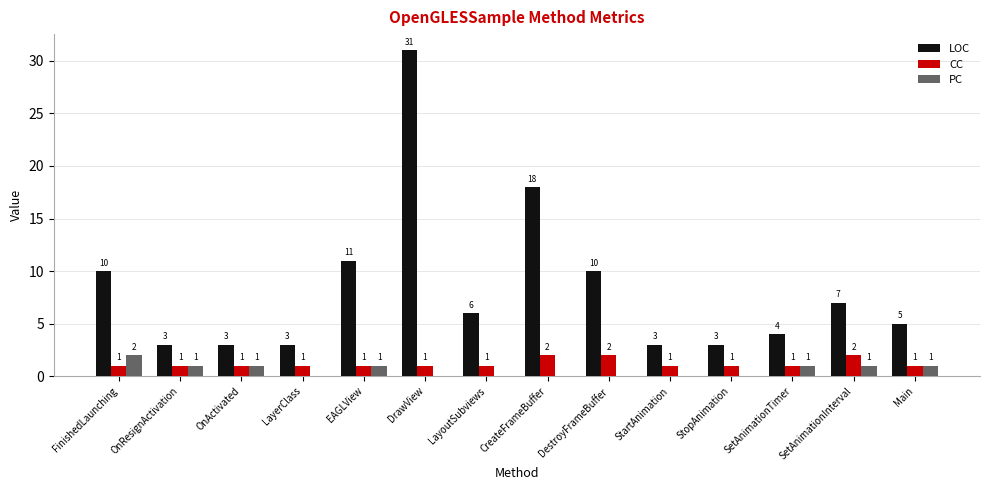

What are all the series names shown in the legend?

LOC, CC, PC